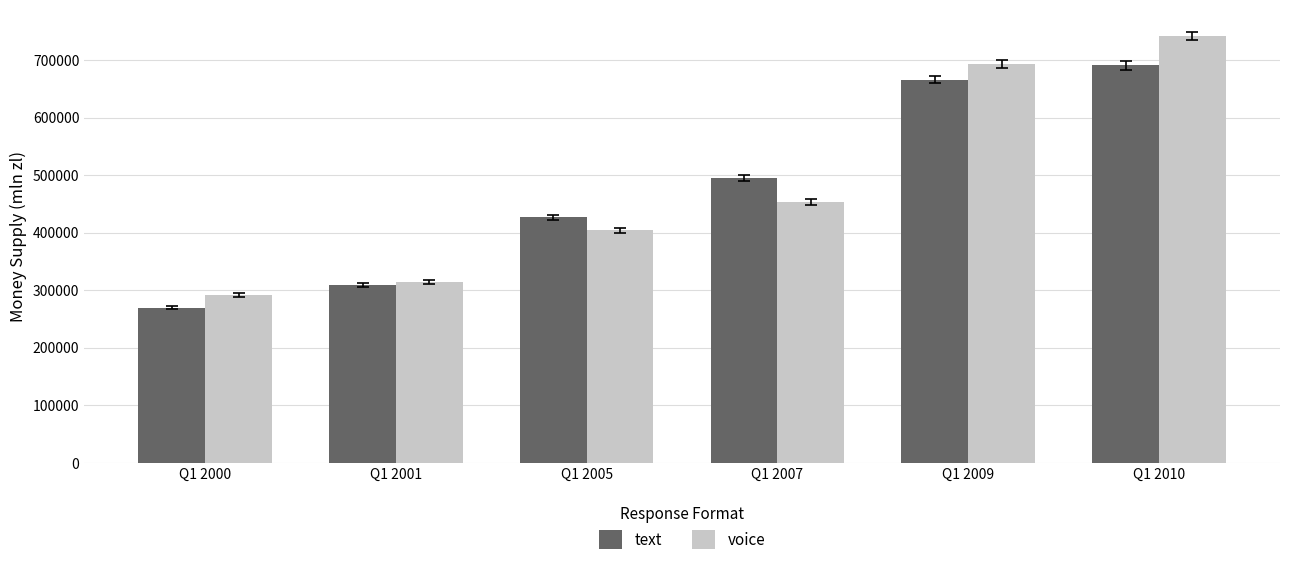

At which category is the sum across all series the highest?

Q1 2010